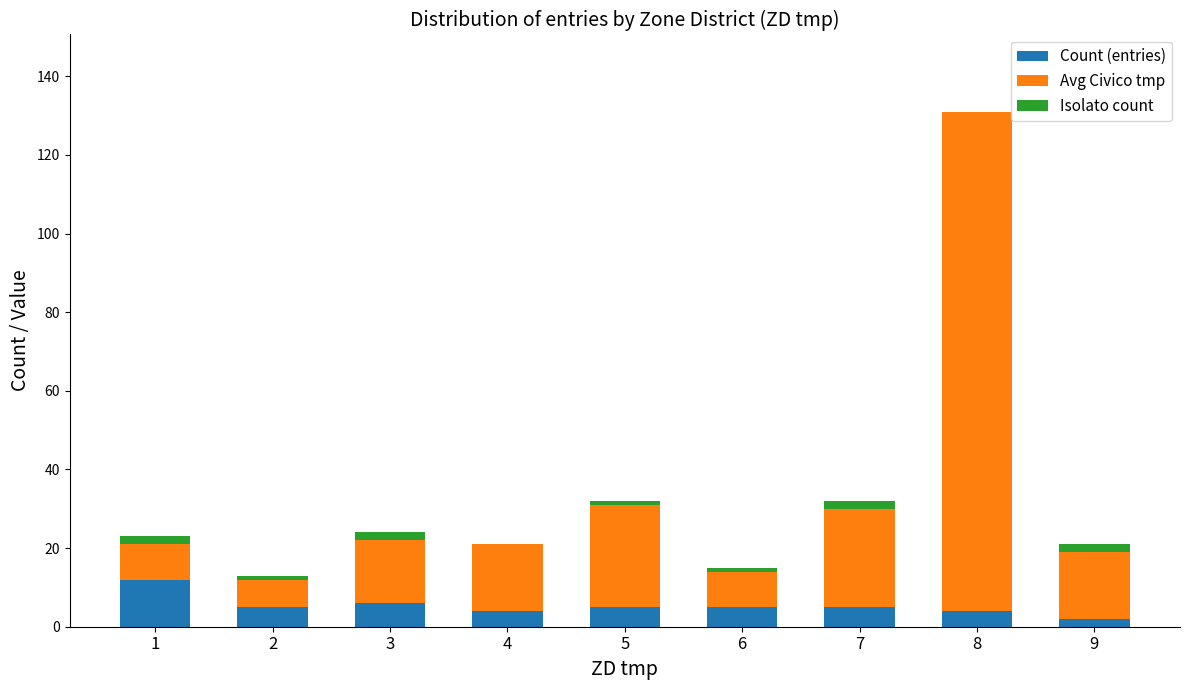

The value of Count (entries) at 4 is 4. True or false?

True